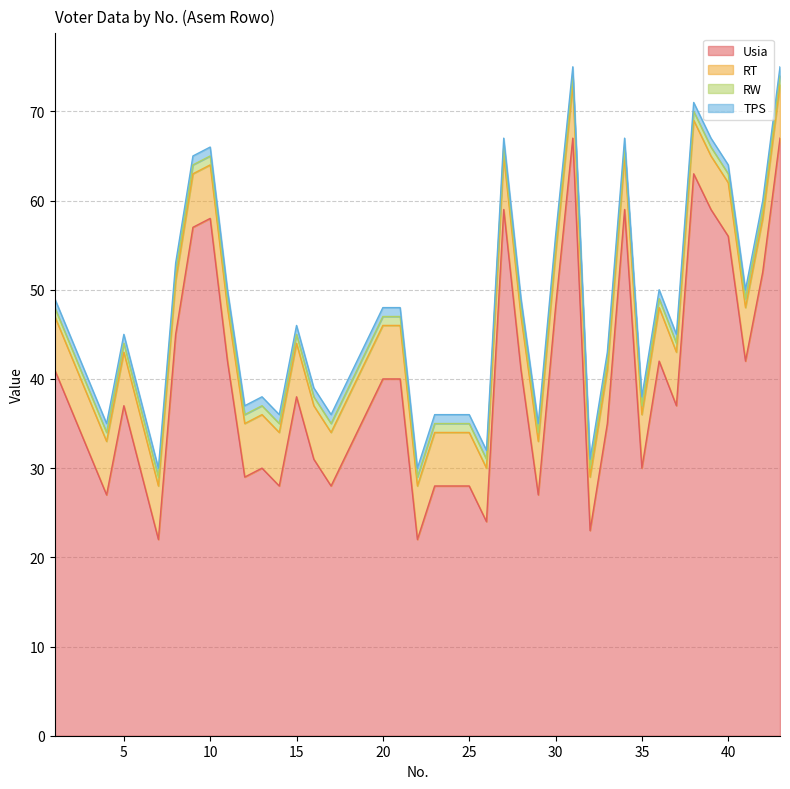

At 4, list the series in order from largest to smallest.

Usia, RT, RW, TPS